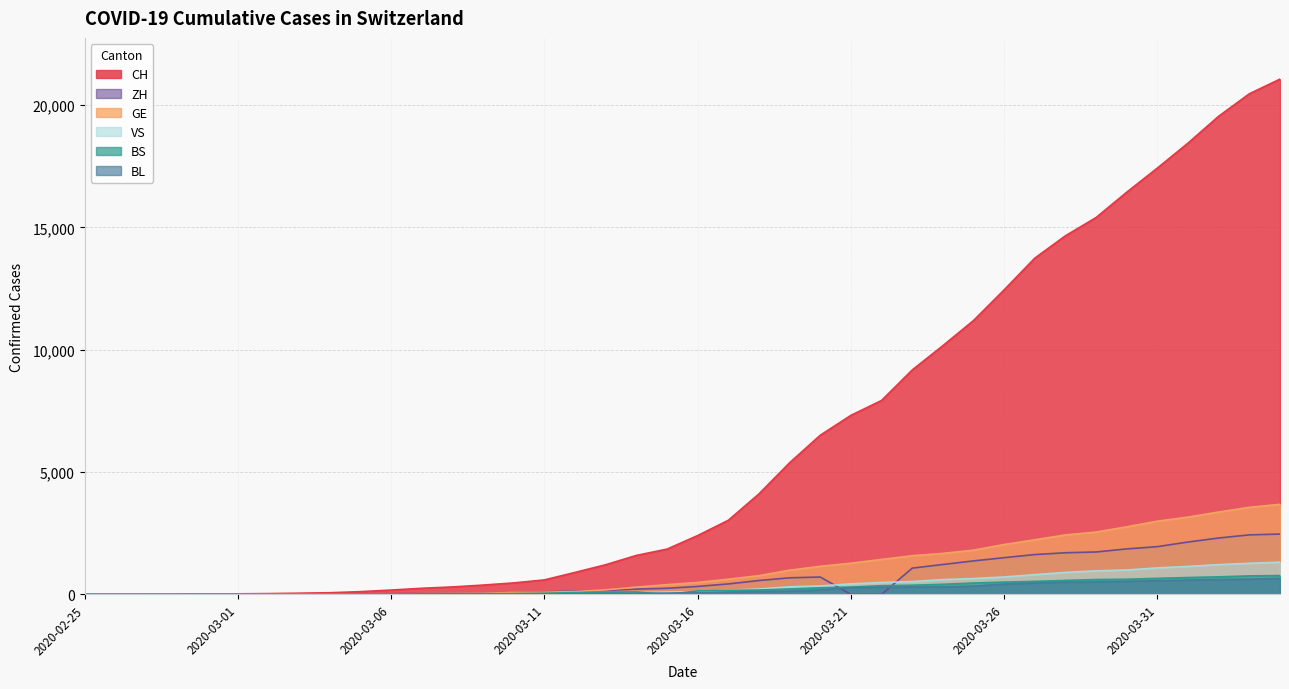

What is the average value of the ZH series?

683